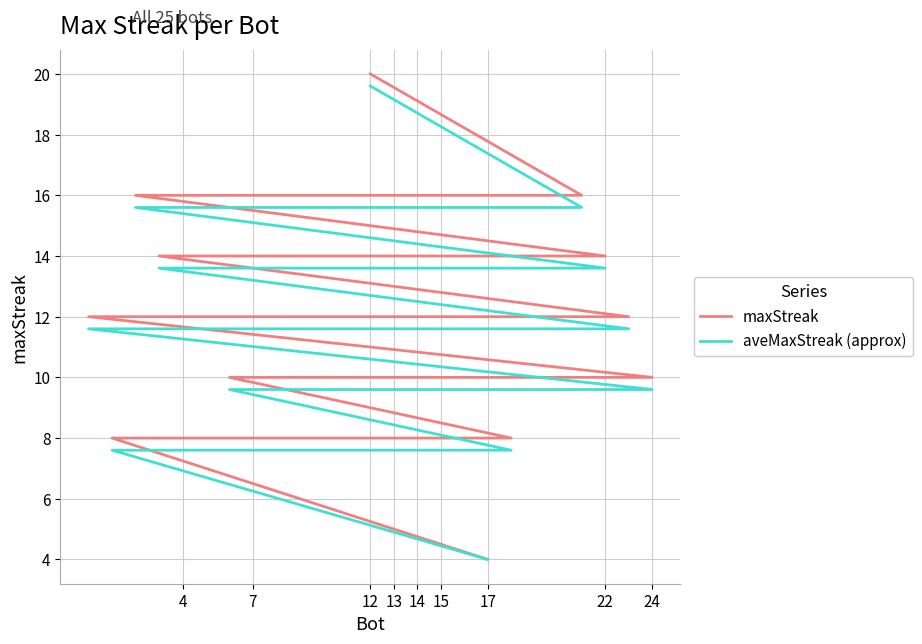

Is this an area chart (filled region under the line)?

No